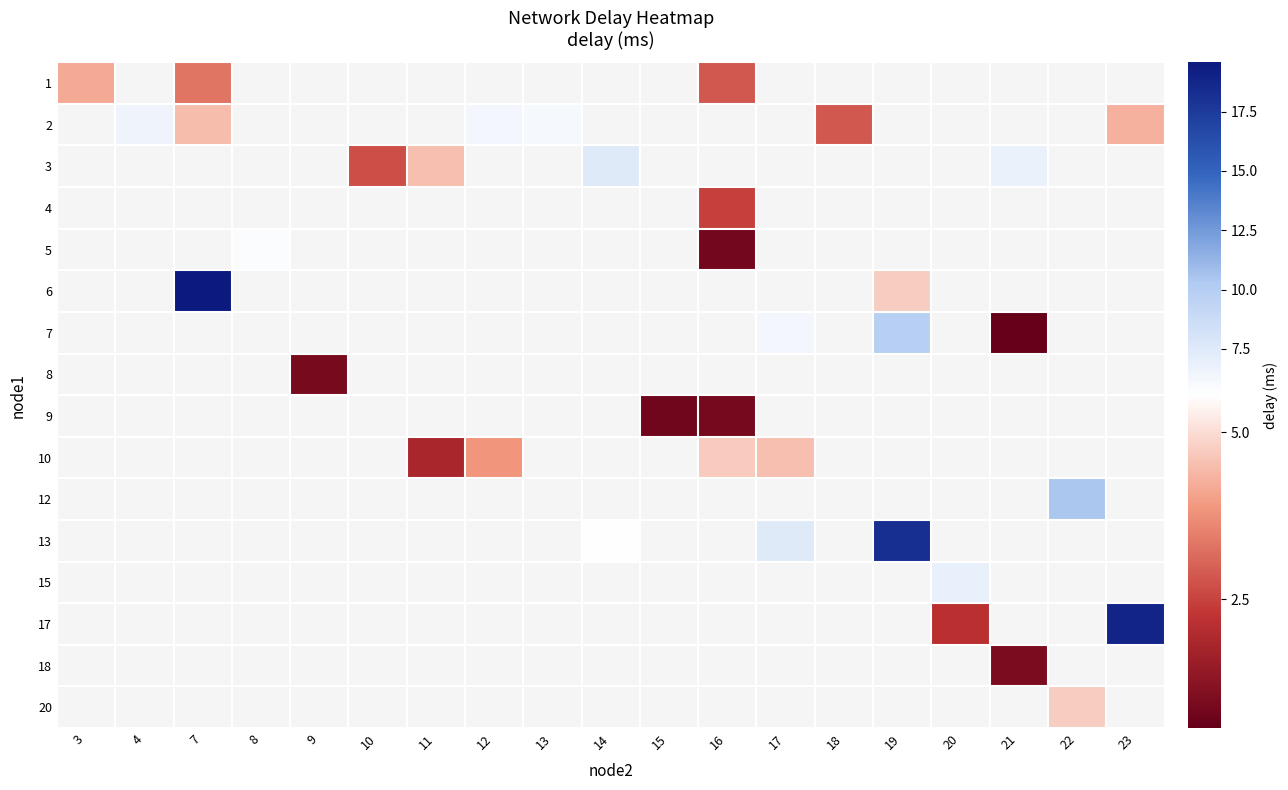

How many data points does each series have?

19